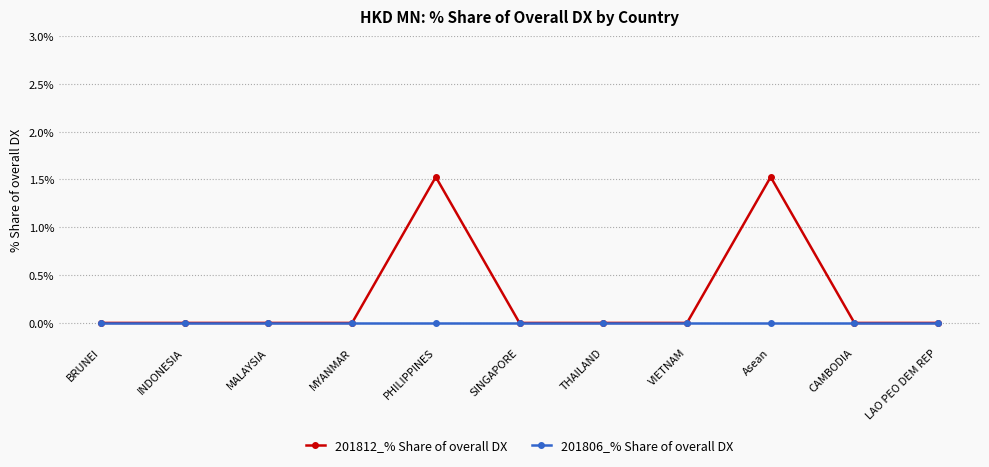

What is the greatest value displayed?

1.5